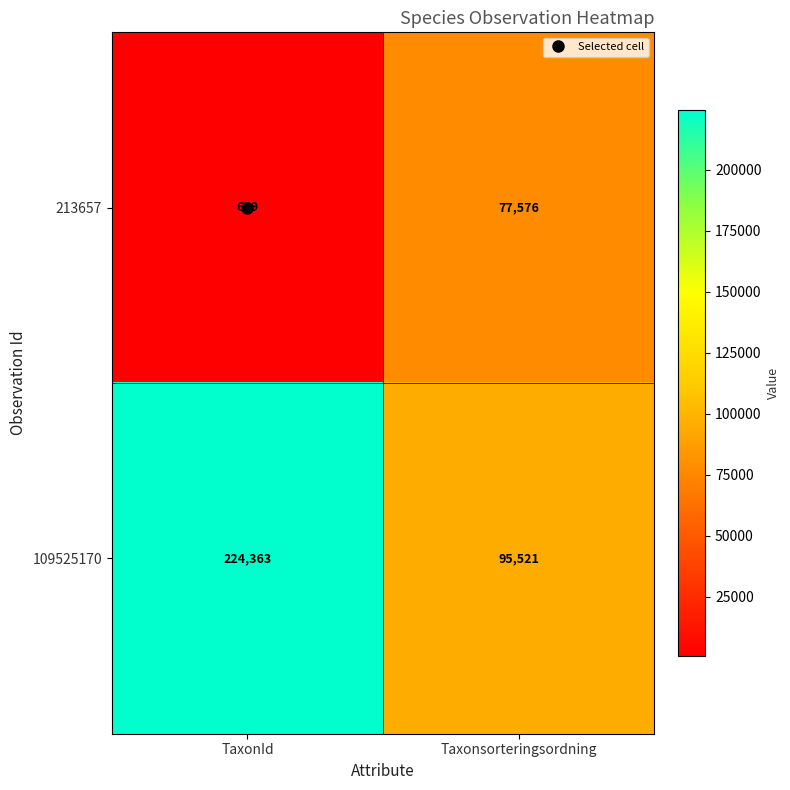

Which category has the lowest value across all series?

TaxonId